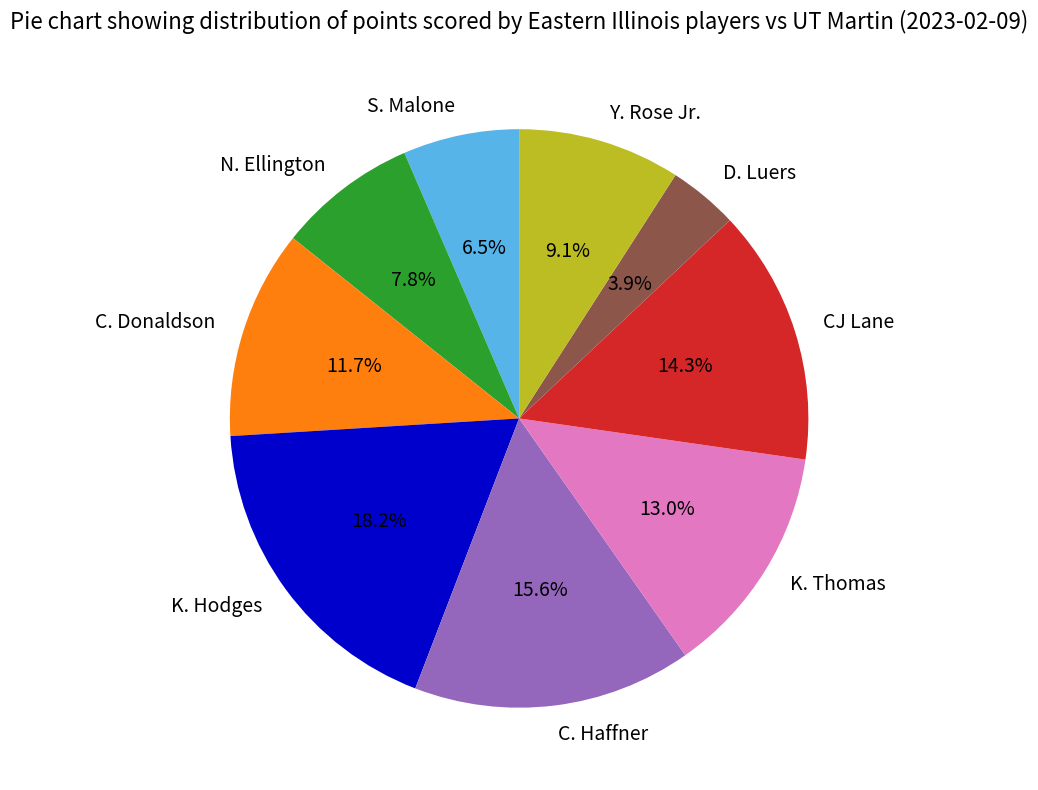

Which slice is the largest?

K. Hodges